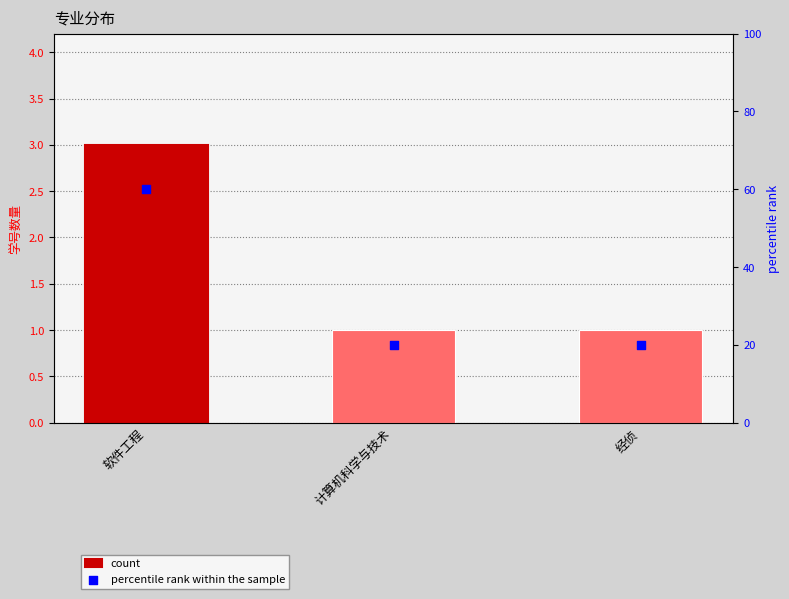

Which series reaches the minimum Y coordinate?

count